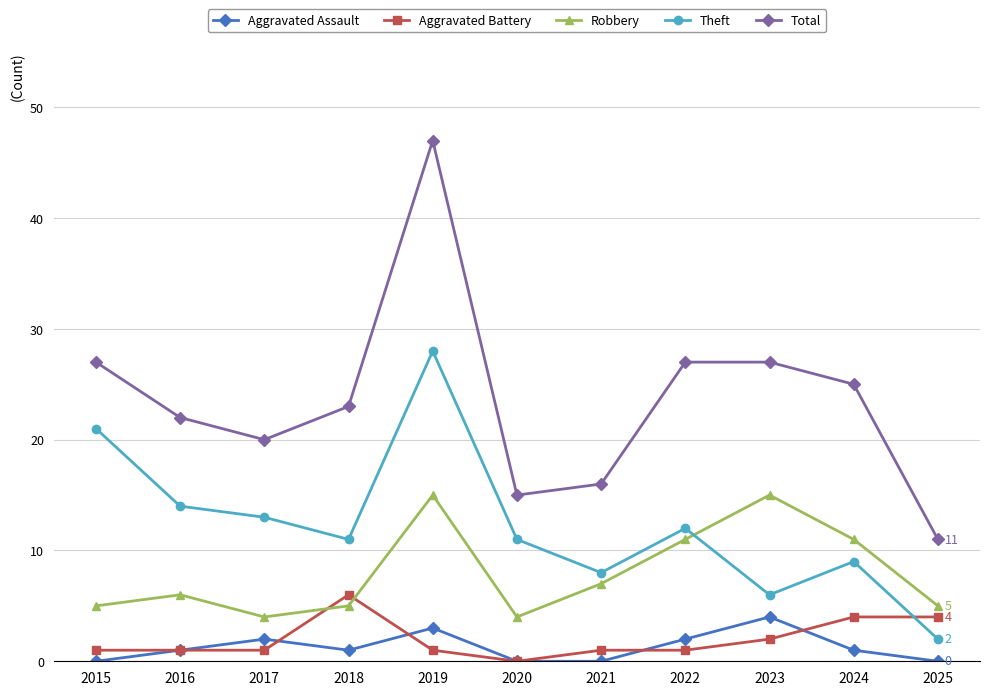

Reading left to right, extract all data points from this chart.

Aggravated Assault: 0	1	2	1	3	0	0	2	4	1	0
Aggravated Battery: 1	1	1	6	1	0	1	1	2	4	4
Robbery: 5	6	4	5	15	4	7	11	15	11	5
Theft: 21	14	13	11	28	11	8	12	6	9	2
Total: 27	22	20	23	47	15	16	27	27	25	11